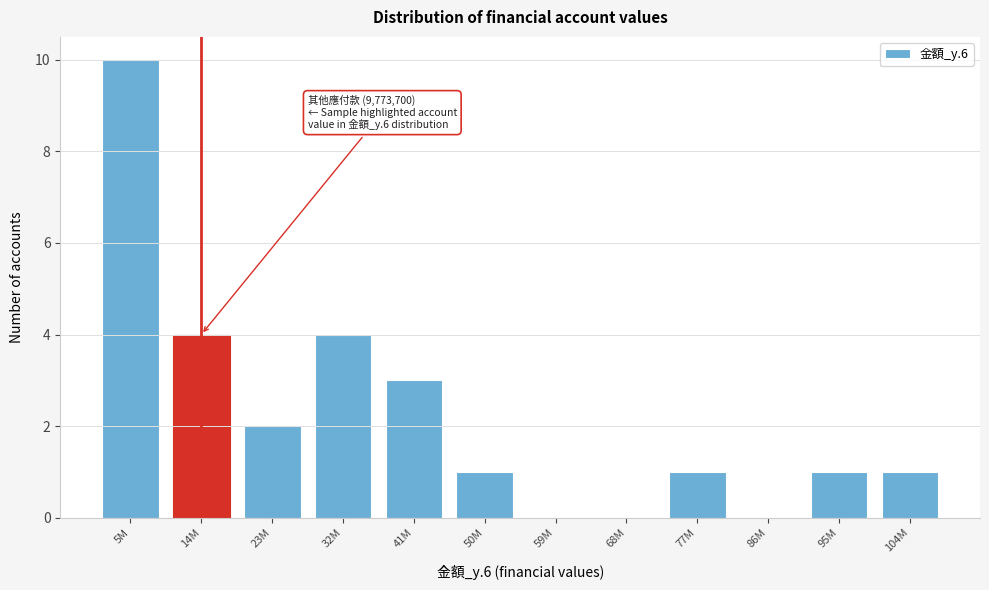

Reading left to right, list all the values displayed in this chart.

5M=10	14M=4	23M=2	32M=4	41M=3	50M=1	59M=0	68M=0	77M=1	86M=0	95M=1	104M=1